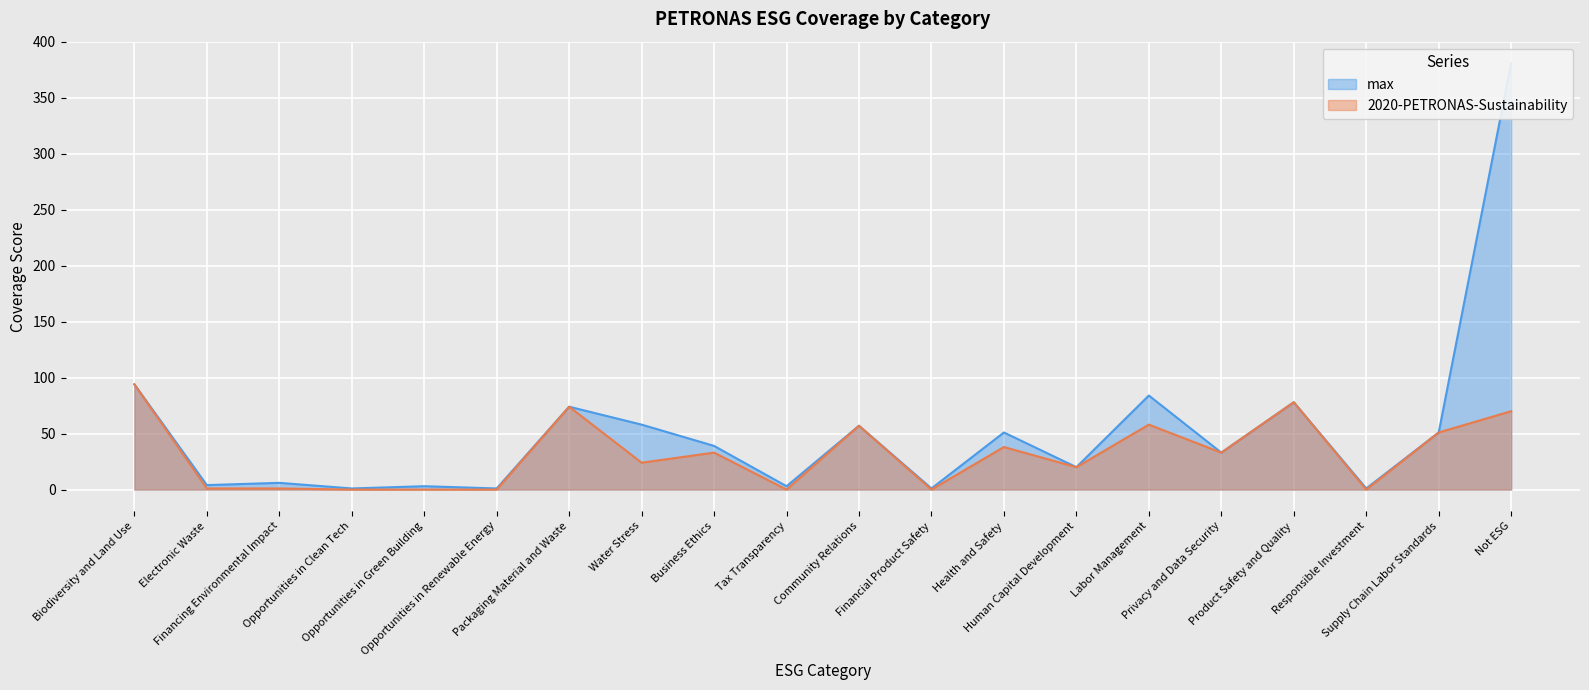

What is the sum of the 2020-PETRONAS-Sustainability values at Human Capital Development and Financial Product Safety?

20